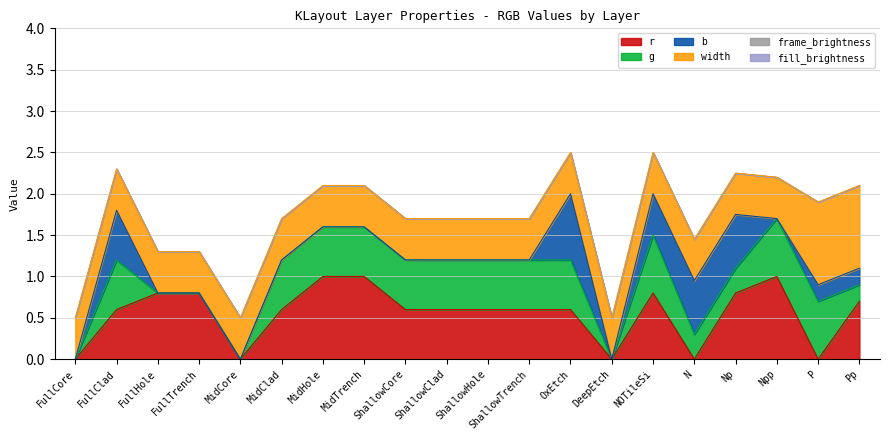

How many lines are shown in the chart?

6